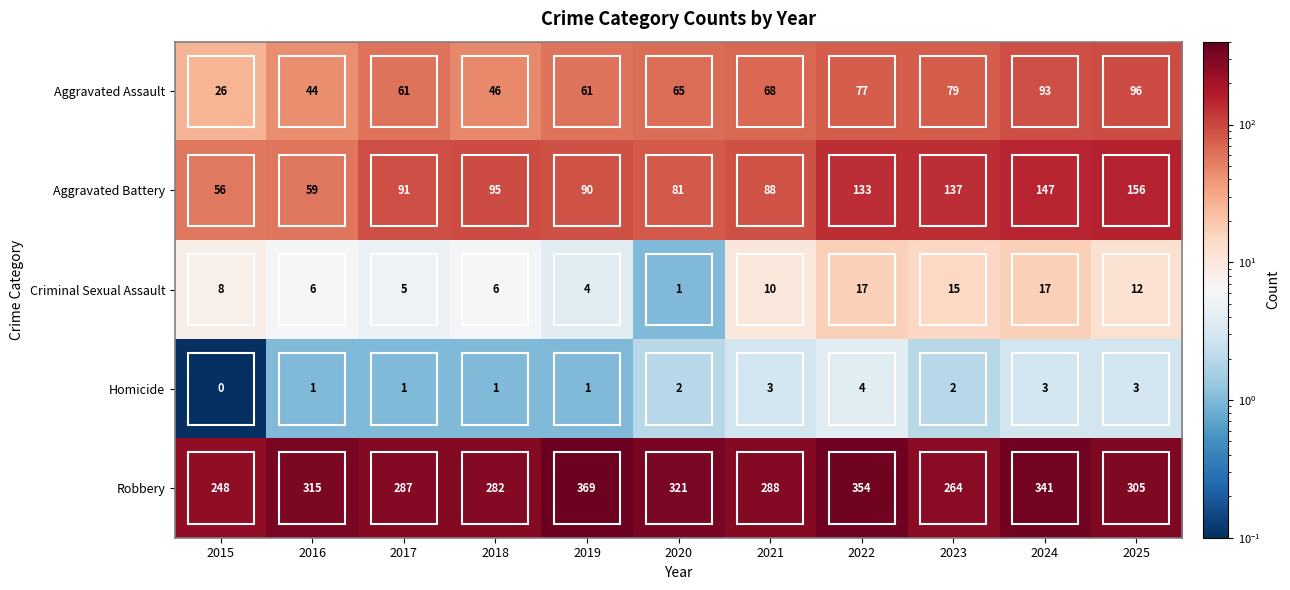

What is the sum of all Robbery values?

3374